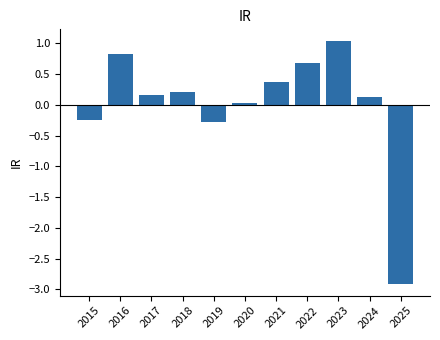

How many data points are less than 0?

3